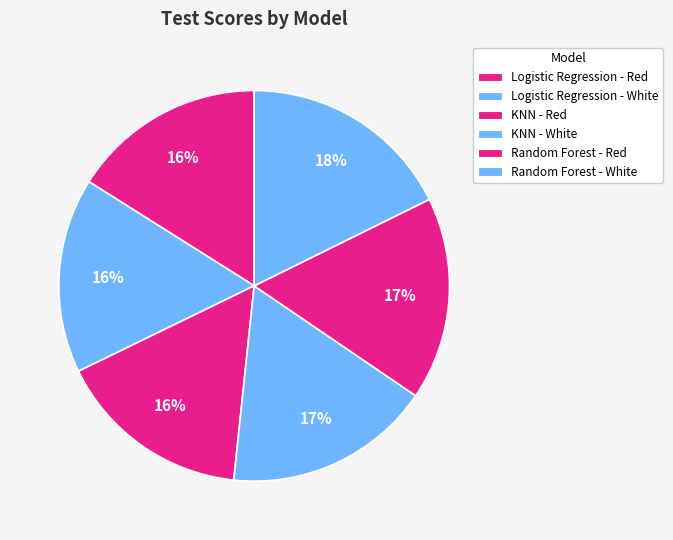

Count the number of slices in the pie.

6